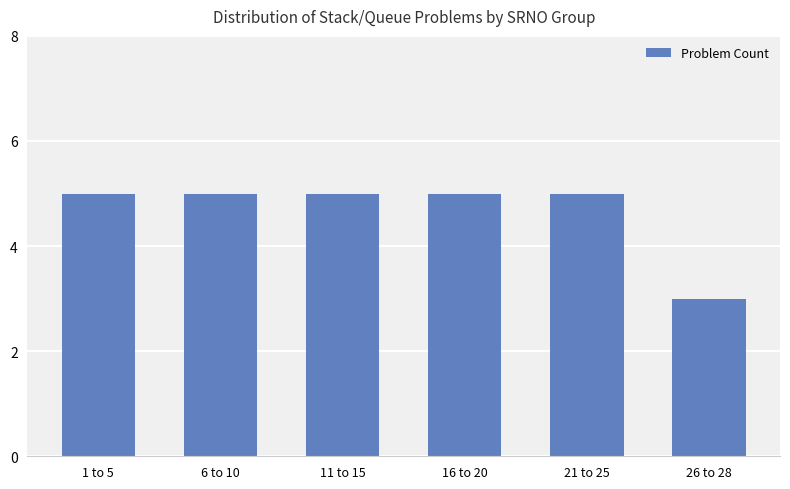

Are the bars grouped side by side (vs. stacked)?

No